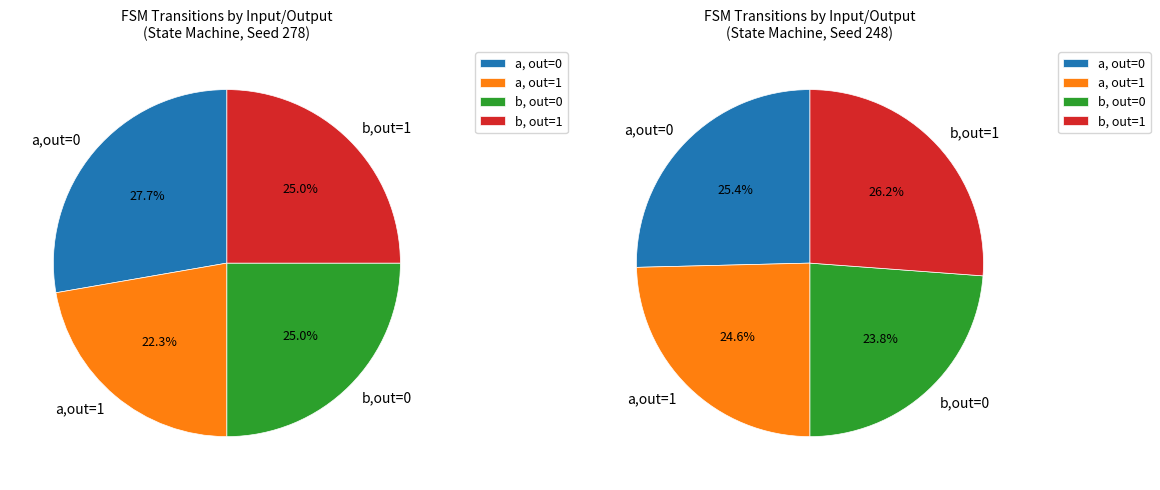

The output_symbol=1, input=b slice represents 32% of the pie. True or false?

False